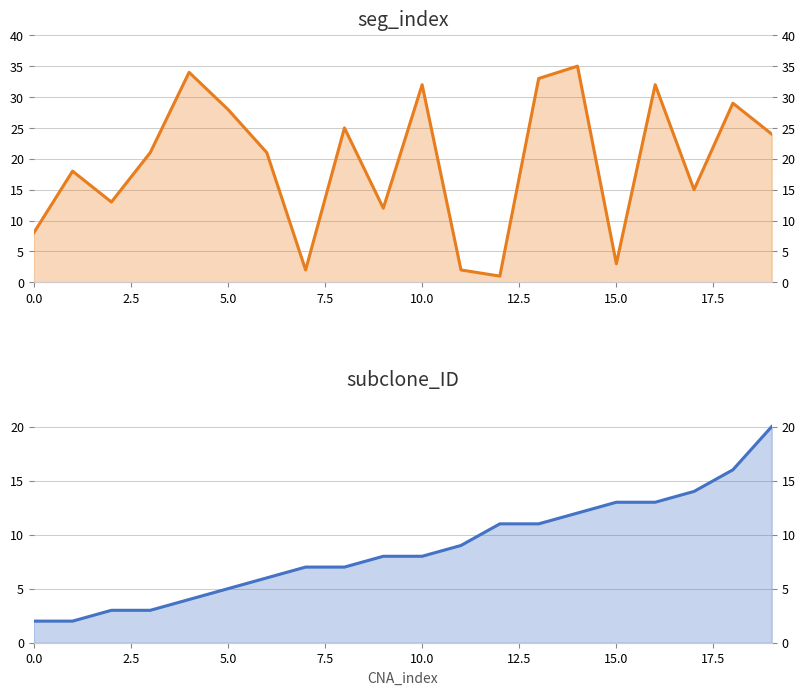

Which has a higher value, 19 or 17.5?

19